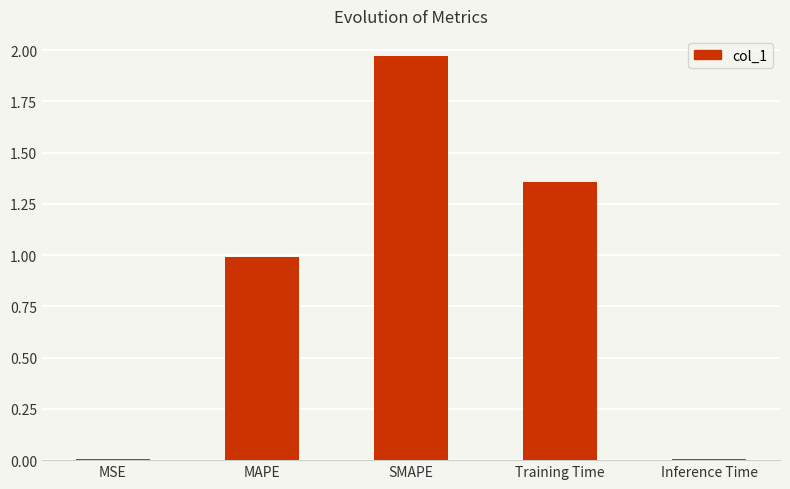

Which category has the highest value across all series?

SMAPE